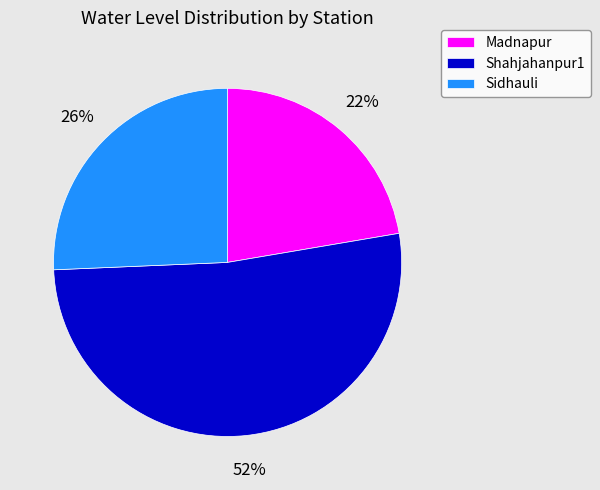

Which slice is the smallest?

Madnapur